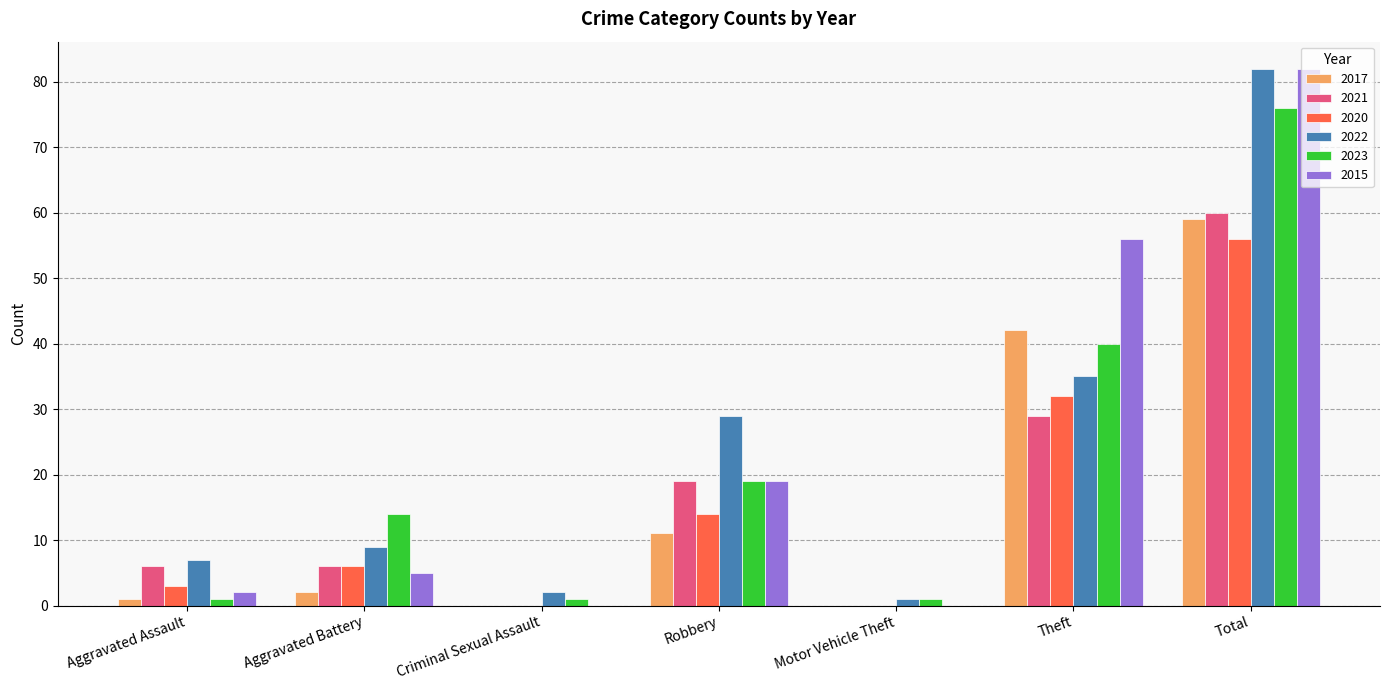

What is the sum of all 2017 values?

115